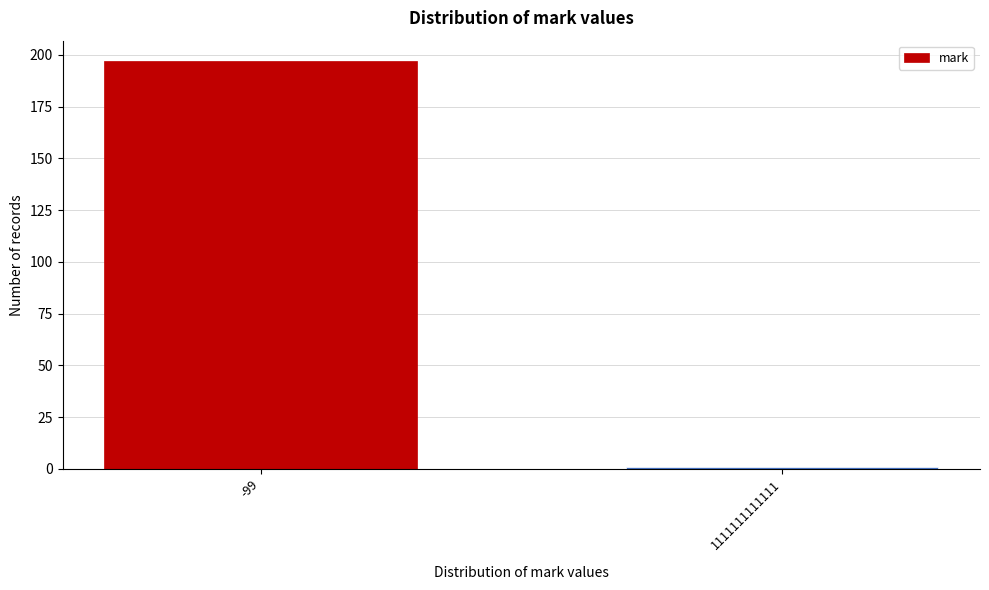

Reading left to right, list all the values displayed in this chart.

197	1